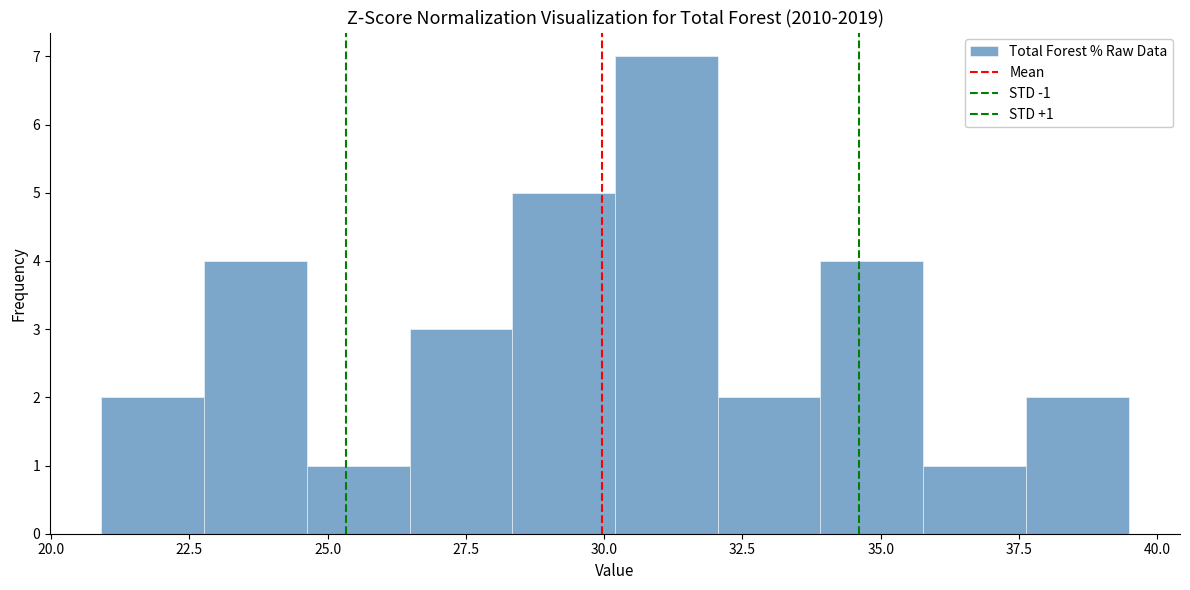

Read against the x-axis, roughly where is the centre of the tallest bar?

31.0